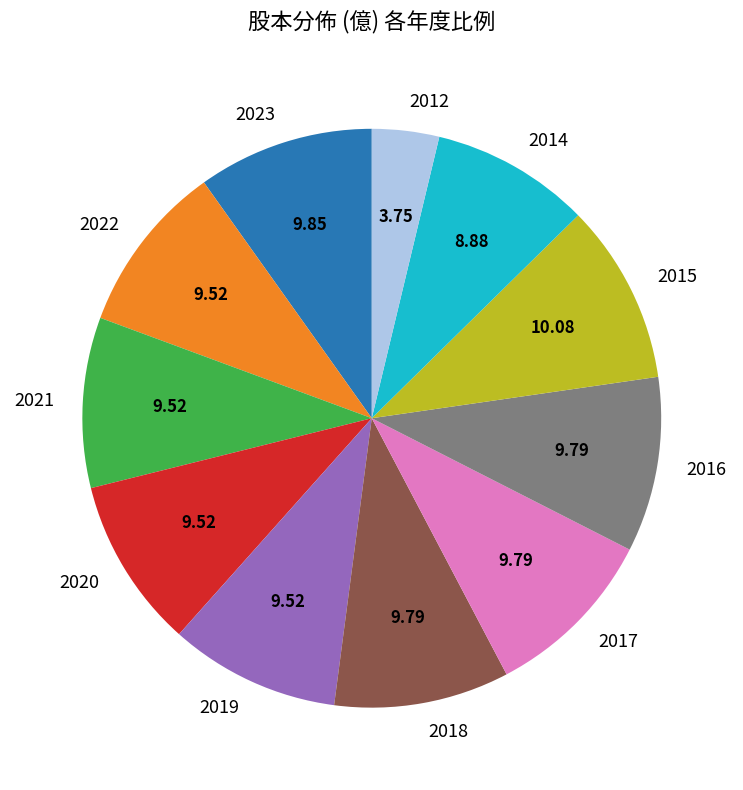

Is there a majority slice in this chart?

No